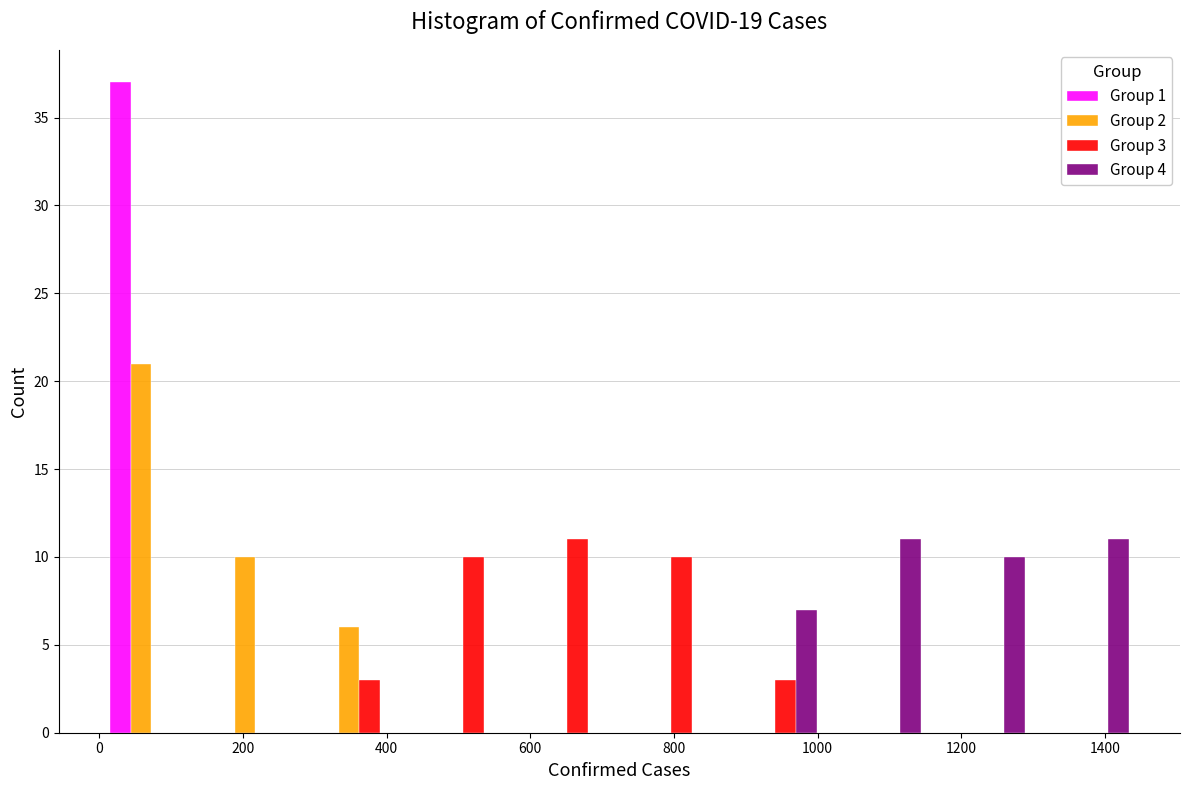

In the Group 1 series, which range on the x-axis has the tallest bar?

0 to 140